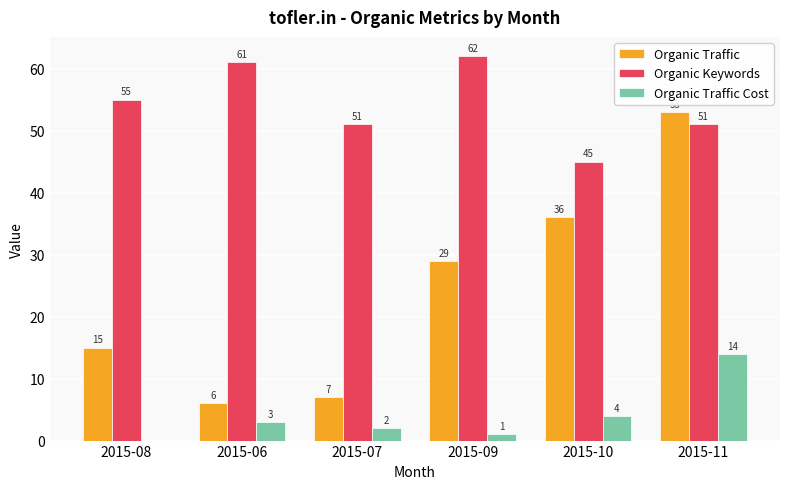

What is the sum of the Organic Traffic values at 2015-11 and 2015-10?

89